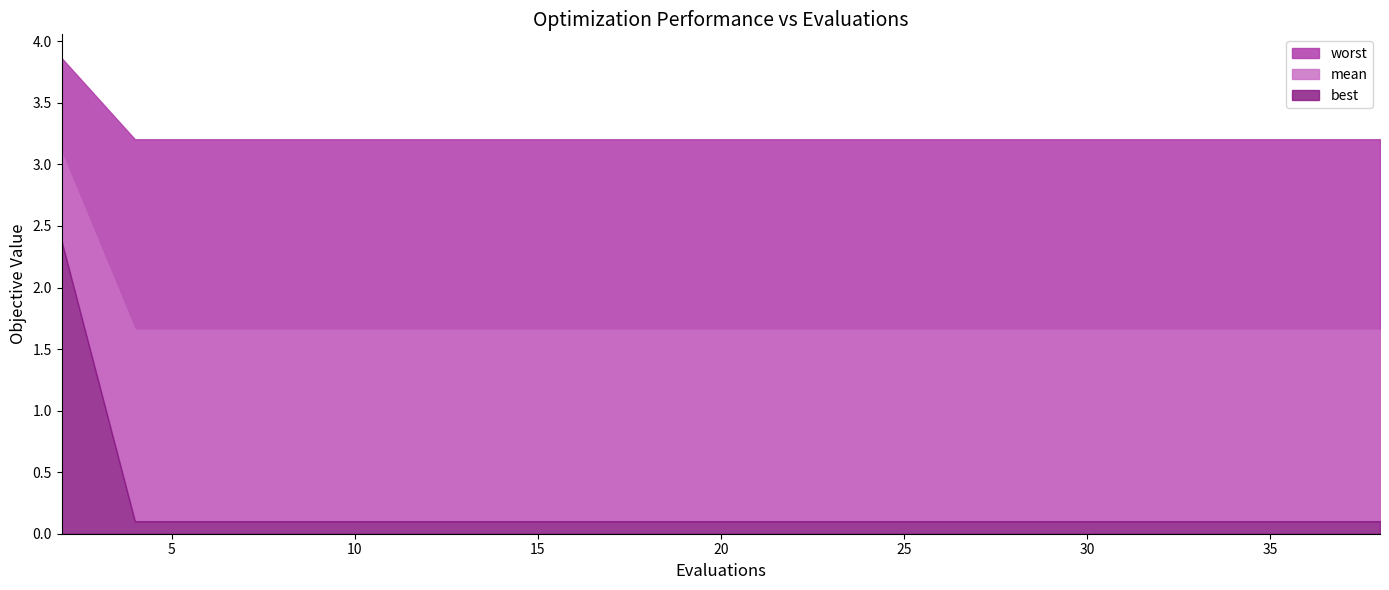

Which series has the widest spread of values?

best